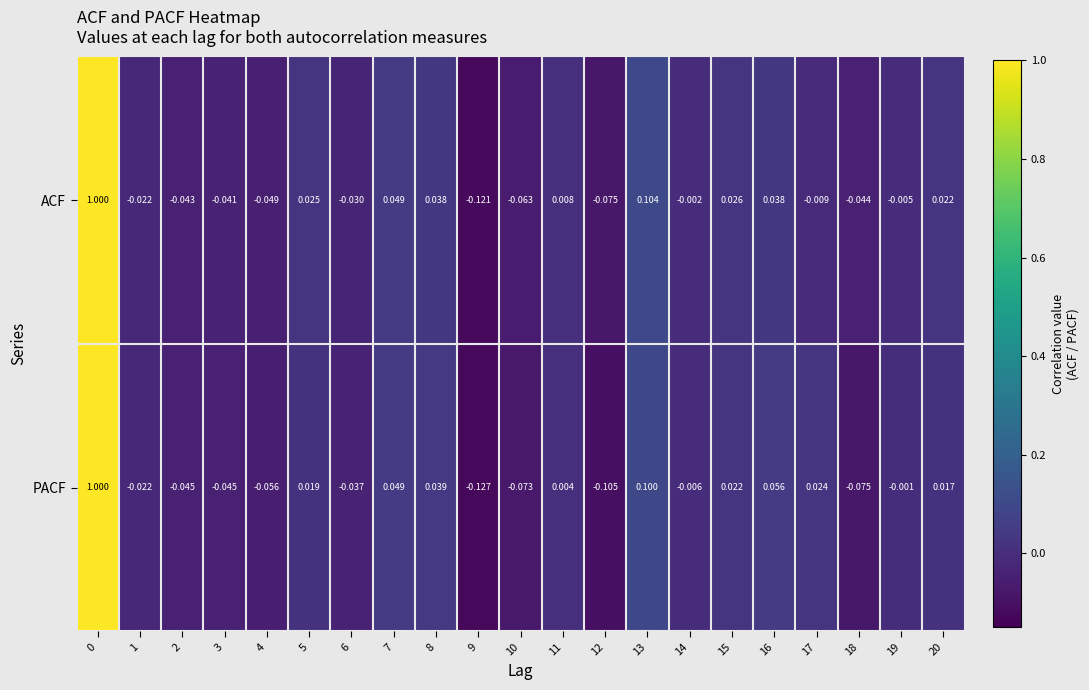

How many values in the ACF series are below 0?

12